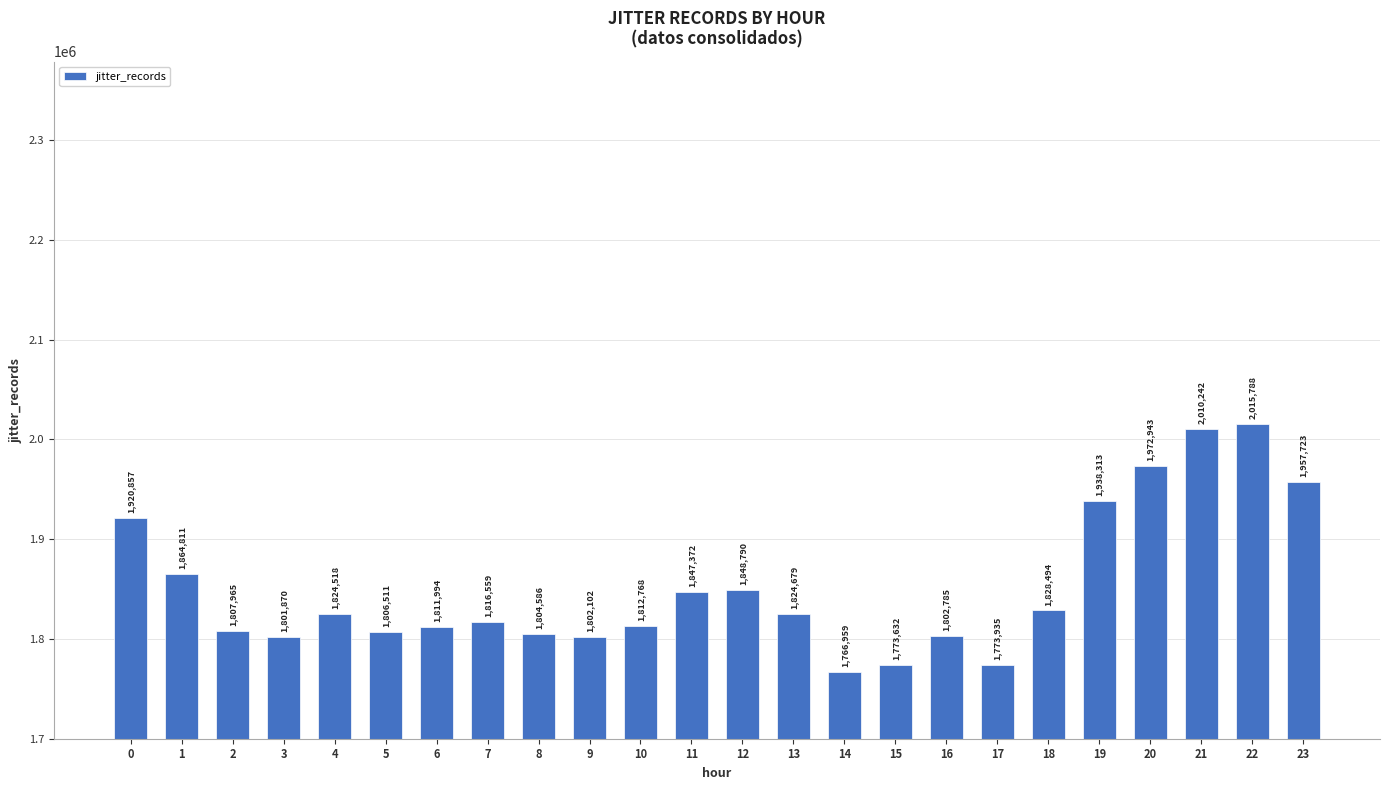

What is the value of the 3rd bar from the left?

1807965